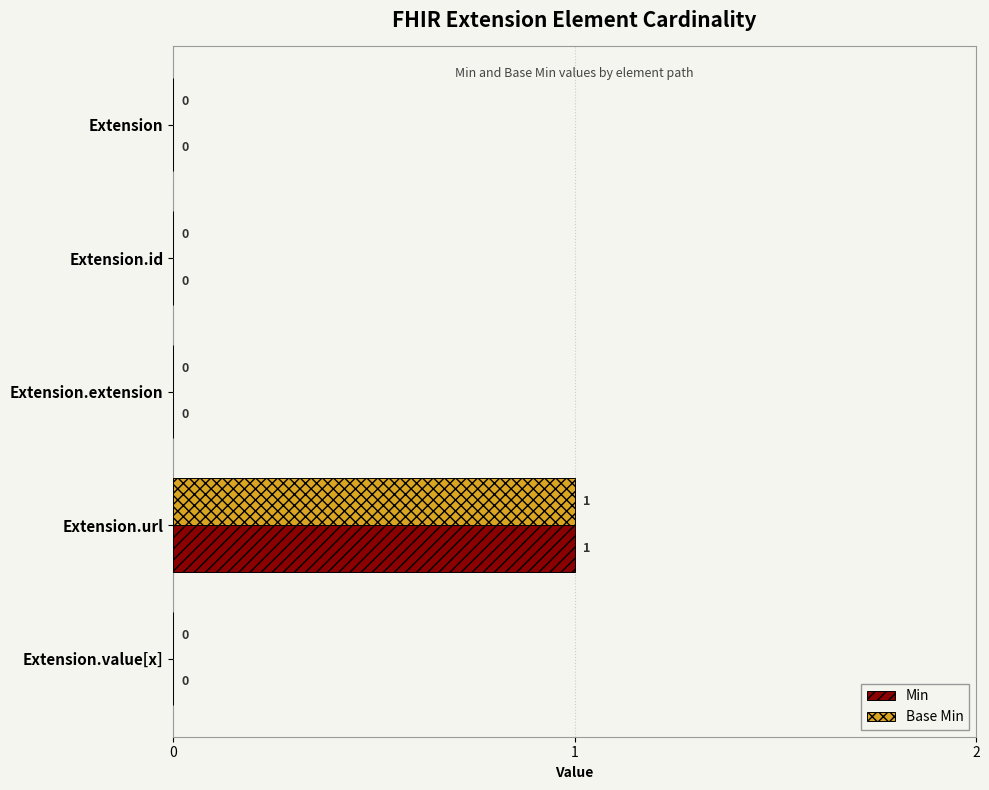

At which label does Min reach its peak?

Extension.url